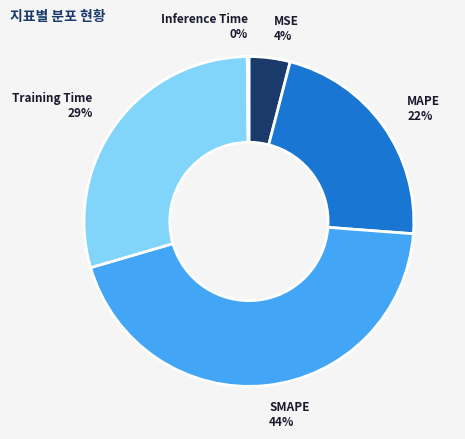

To the nearest percent, what is the difference between the largest and smallest slice percentages?

44%